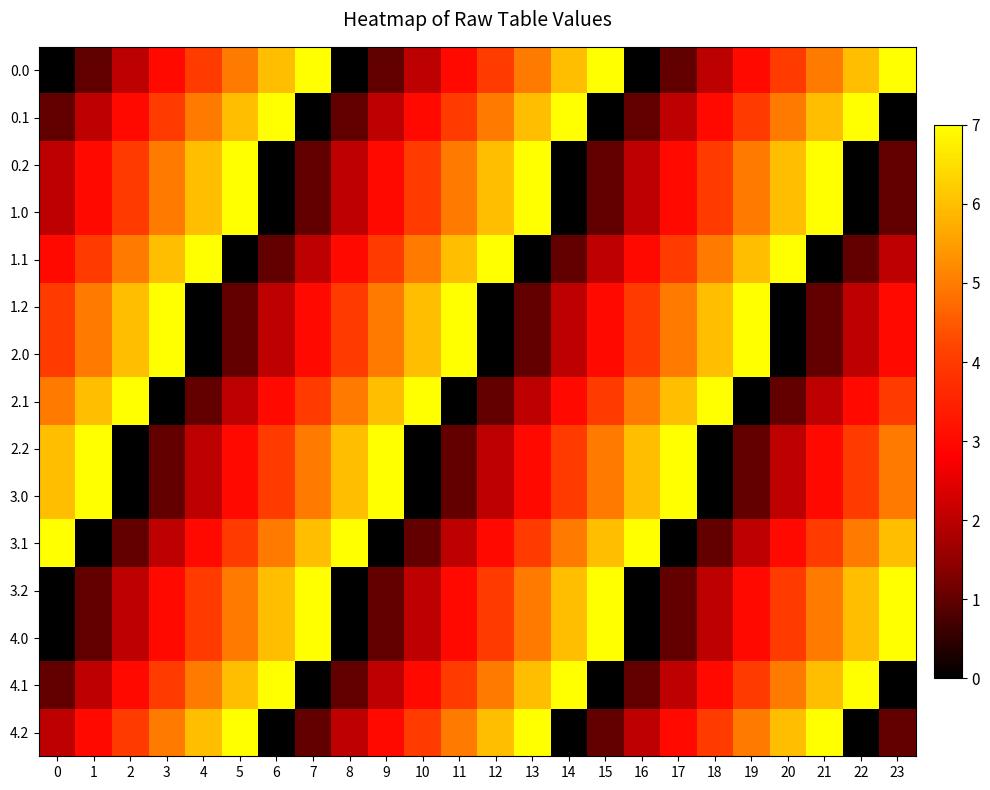

Count the number of categories in the chart.

24